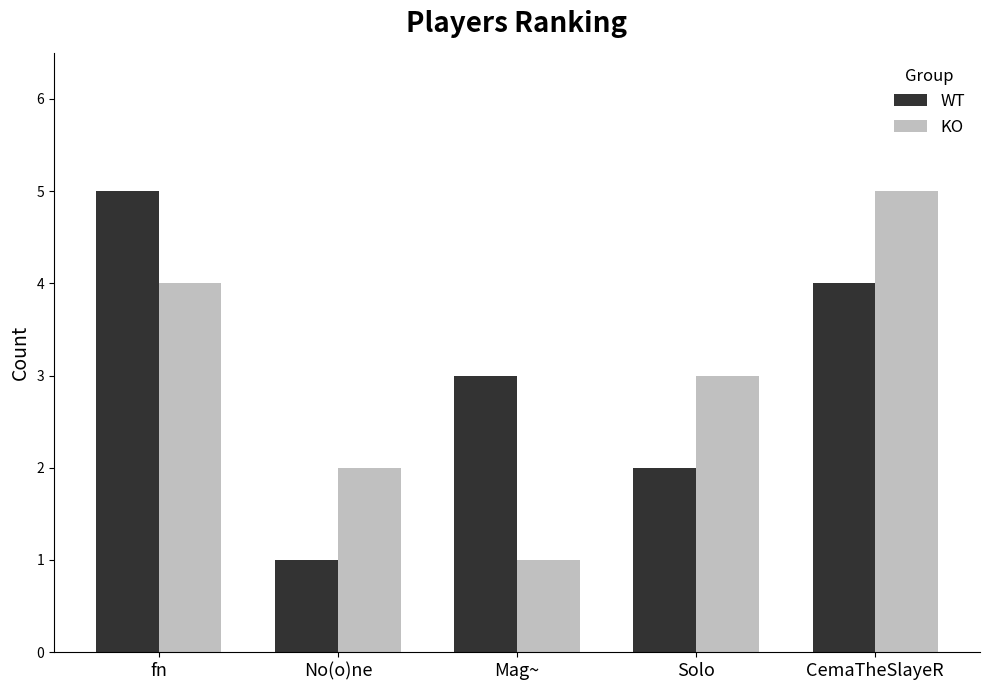

What are all the series names shown in the legend?

WT, KO